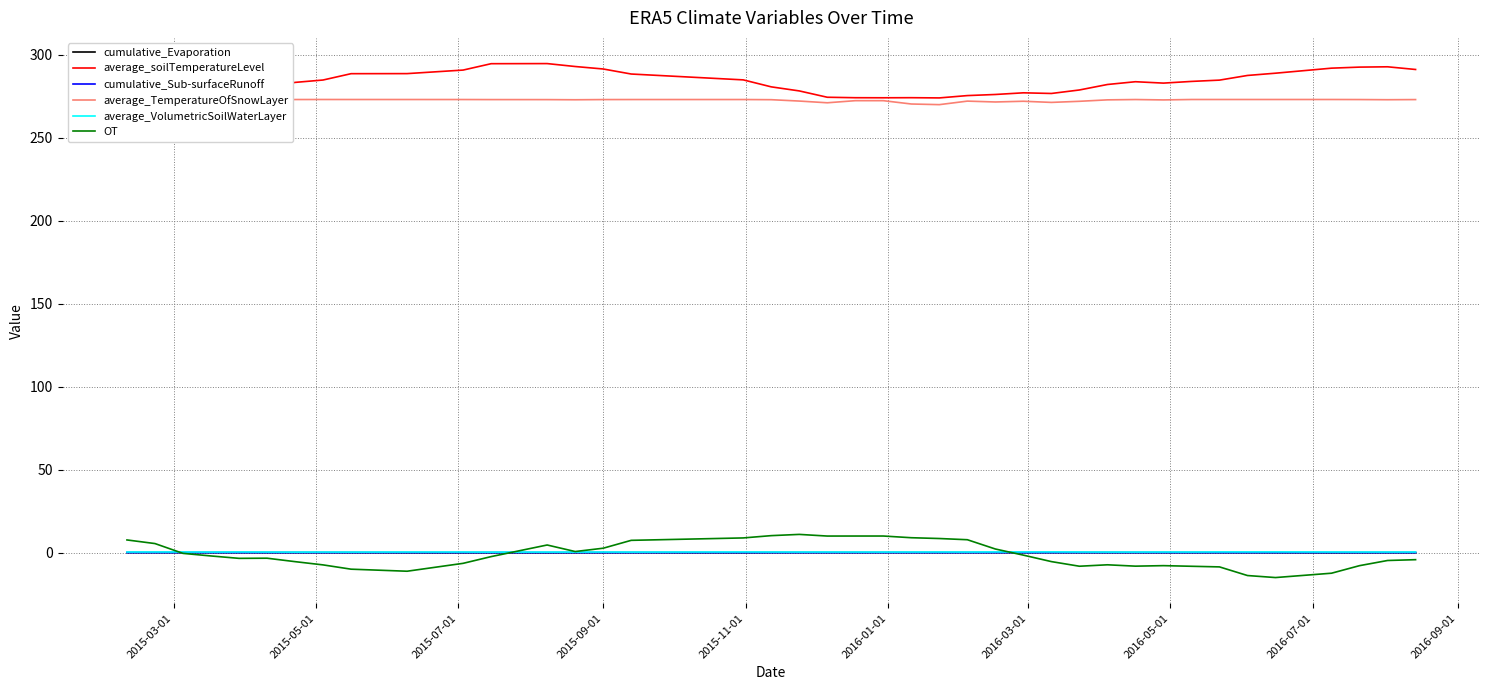

What are all the series names shown in the legend?

cumulative_Evaporation, average_soilTemperatureLevel, cumulative_Sub-surfaceRunoff, average_TemperatureOfSnowLayer, average_VolumetricSoilWaterLayer, OT